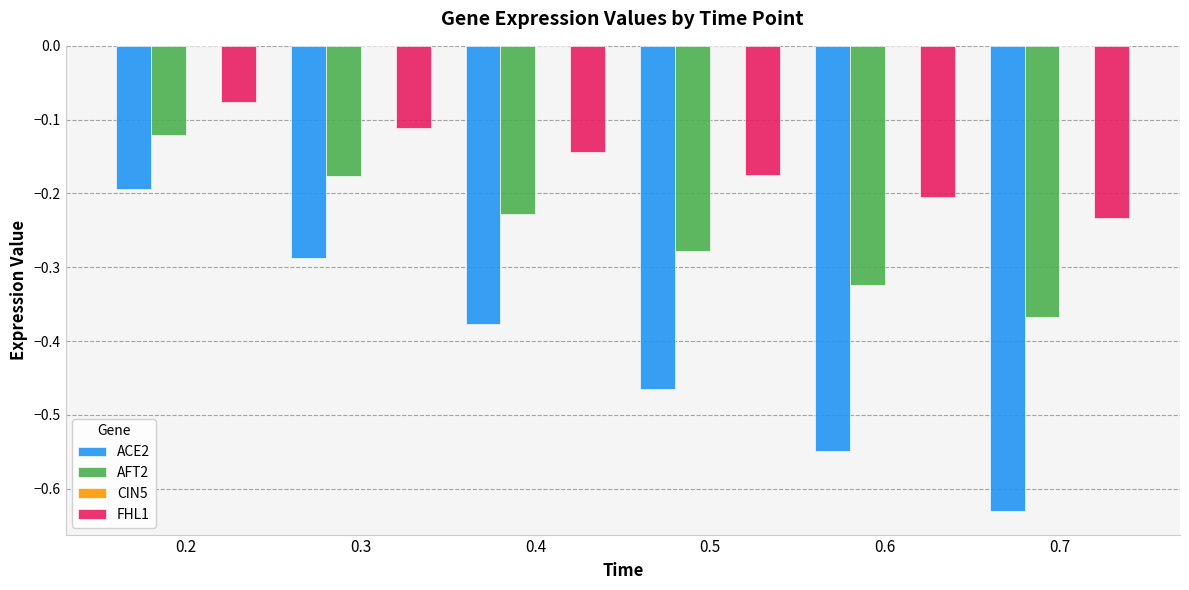

What is the difference between the highest and lowest values at 0.7?

0.4